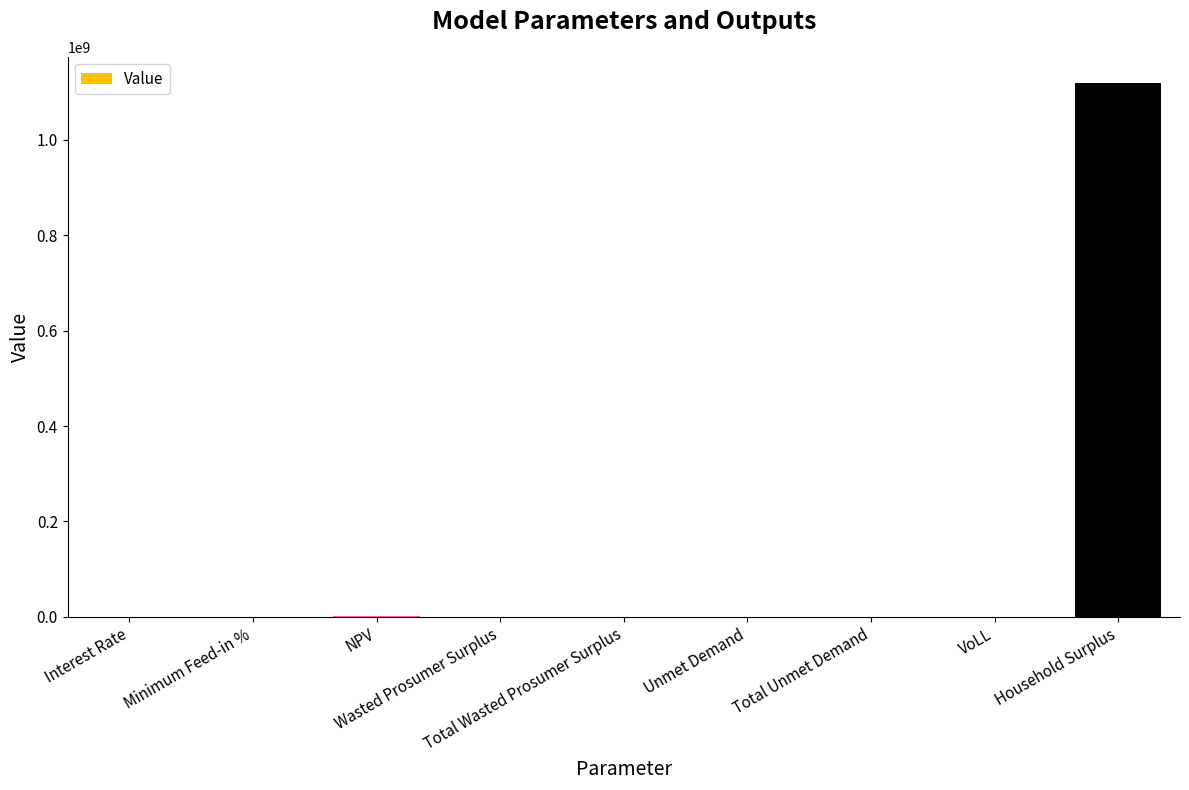

What is the sum of all values?

1121499222.8